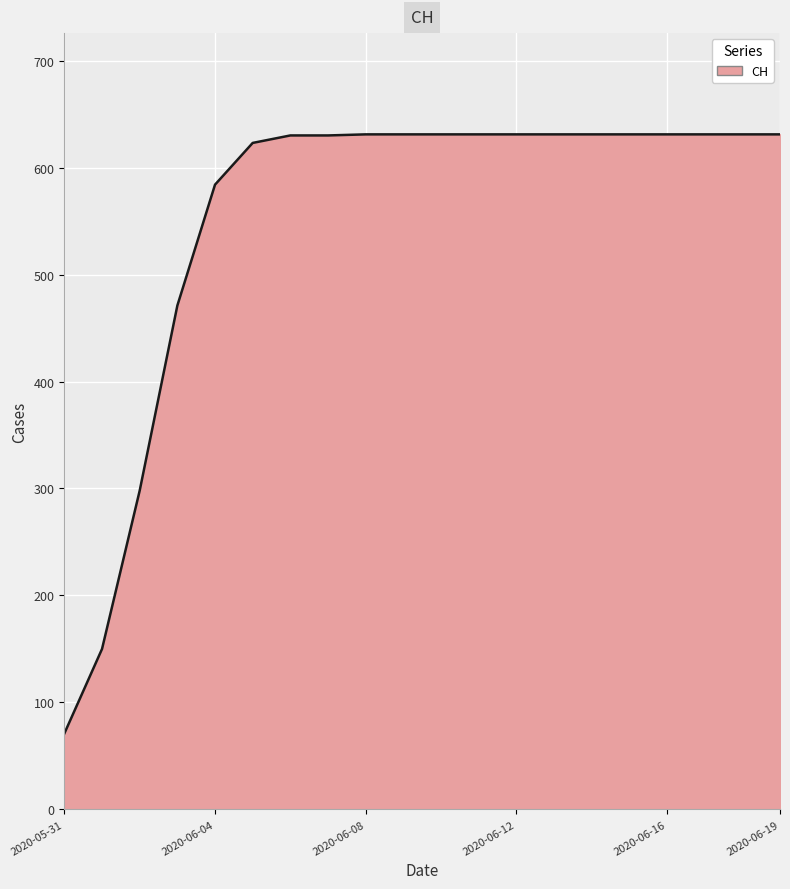

How many categories are shown in the chart?

20